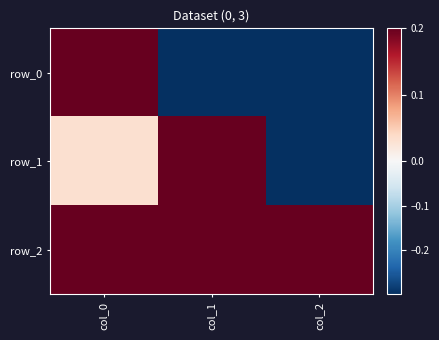

What is the maximum value for row_1?

0.7